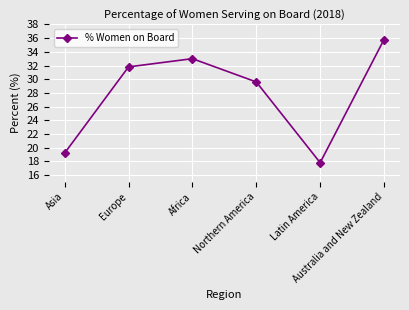

What is the ratio of the value at Latin America to the value at Europe?

0.6